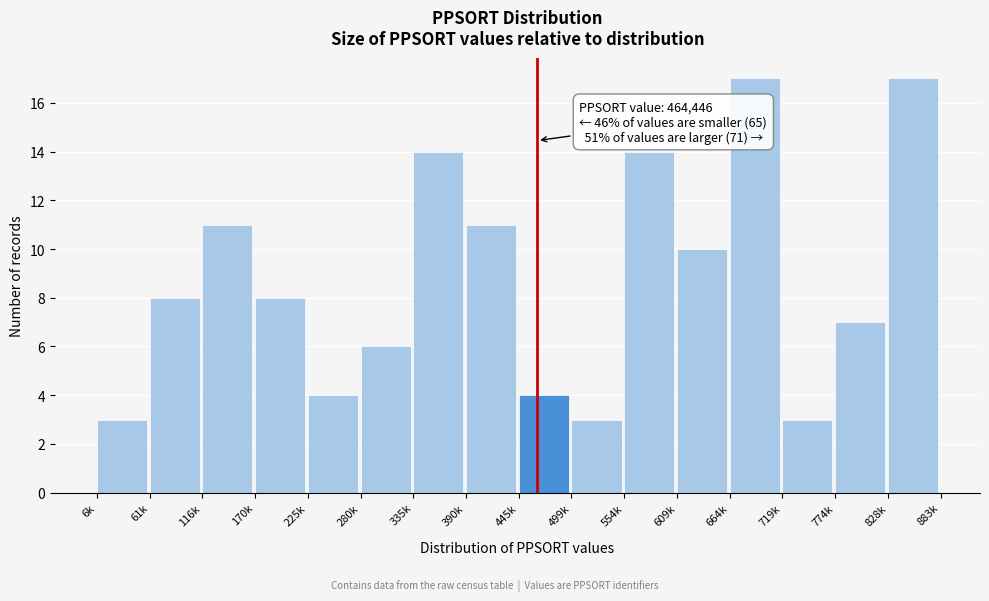

Reading right to left, extract all data points from this chart.

828k=17	774k=7	719k=3	664k=17	609k=10	554k=14	499k=3	445k=4	390k=11	335k=14	280k=6	225k=4	170k=8	116k=11	61k=8	6k=3